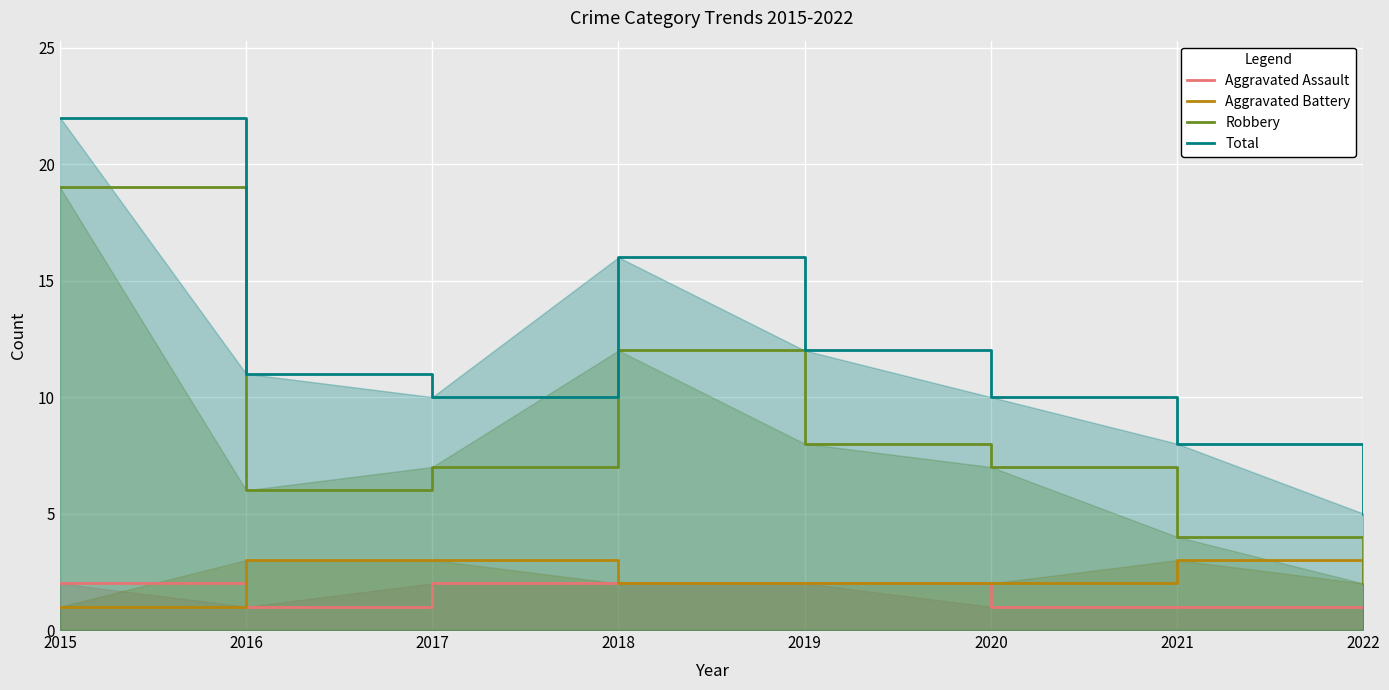

Reading right to left, transcribe all the data shown in this chart.

Aggravated Assault: 2022=1	2021=1	2020=1	2019=2	2018=2	2017=2	2016=1	2015=2
Aggravated Battery: 2022=2	2021=3	2020=2	2019=2	2018=2	2017=3	2016=3	2015=1
Robbery: 2022=2	2021=4	2020=7	2019=8	2018=12	2017=7	2016=6	2015=19
Total: 2022=5	2021=8	2020=10	2019=12	2018=16	2017=10	2016=11	2015=22